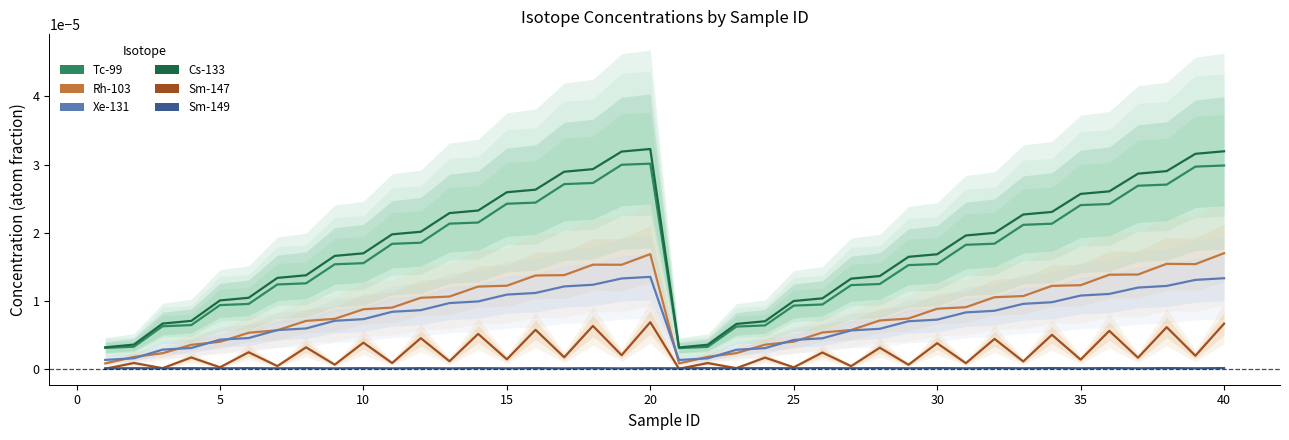

Which has a higher value, 5 or 15?

15